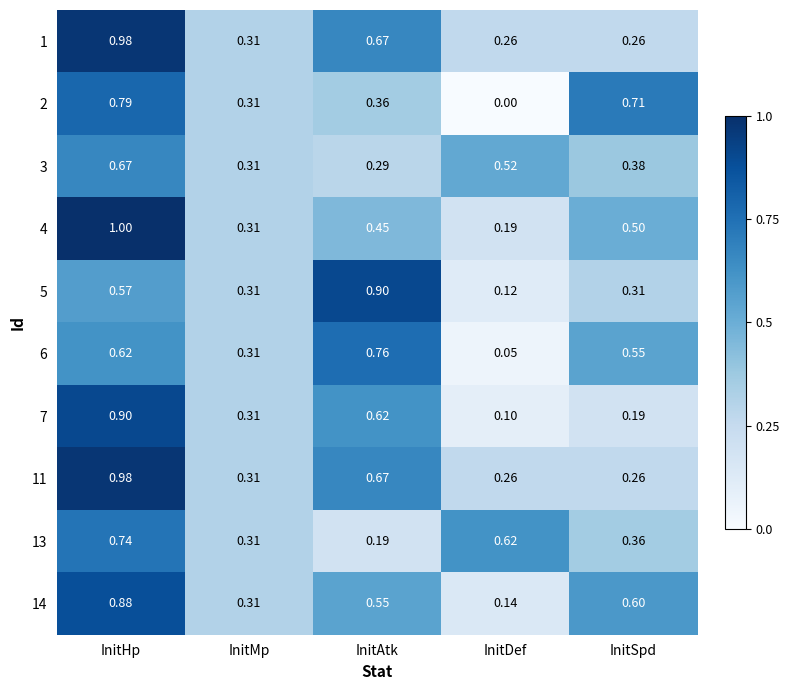

List the labels in order of 7 value, smallest first.

InitDef, InitSpd, InitMp, InitAtk, InitHp